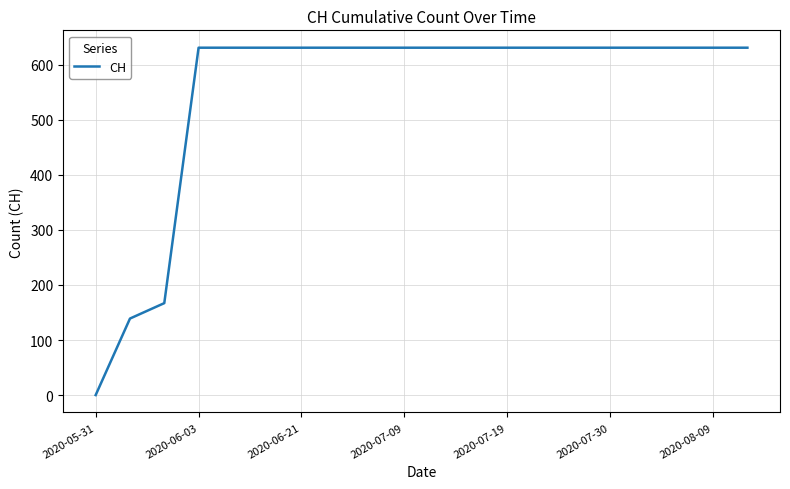

What is the difference between the maximum and minimum values?

631